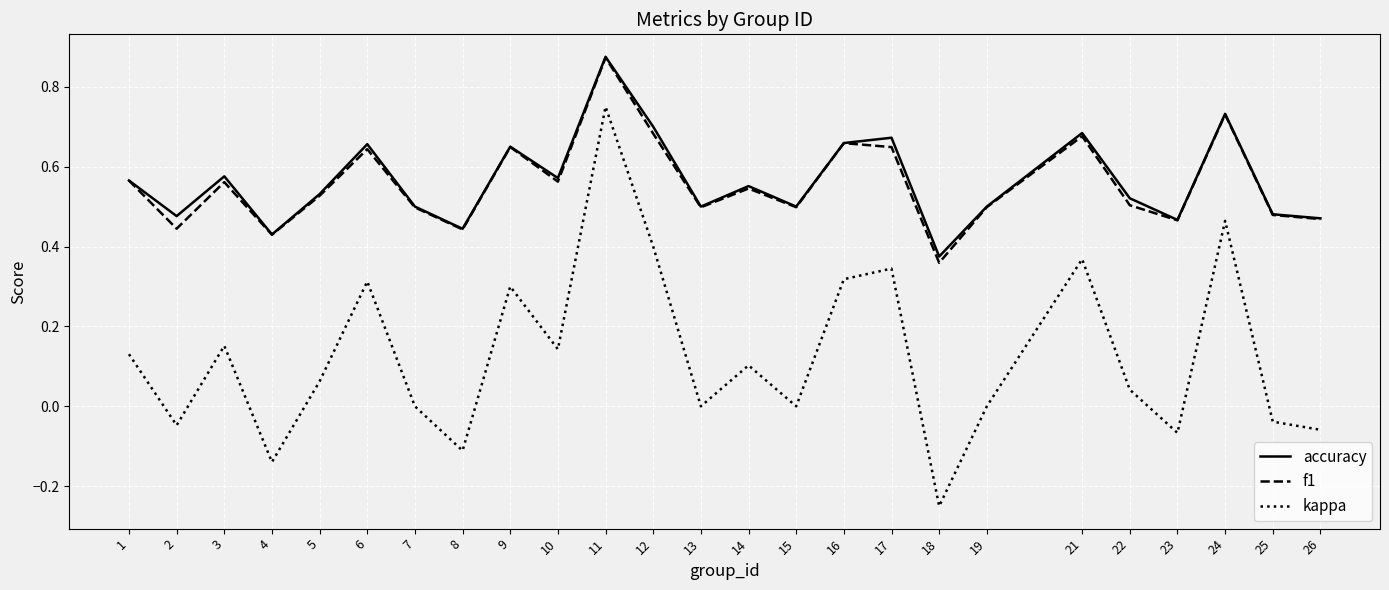

The kappa series shows 0.6 at 19. True or false?

False